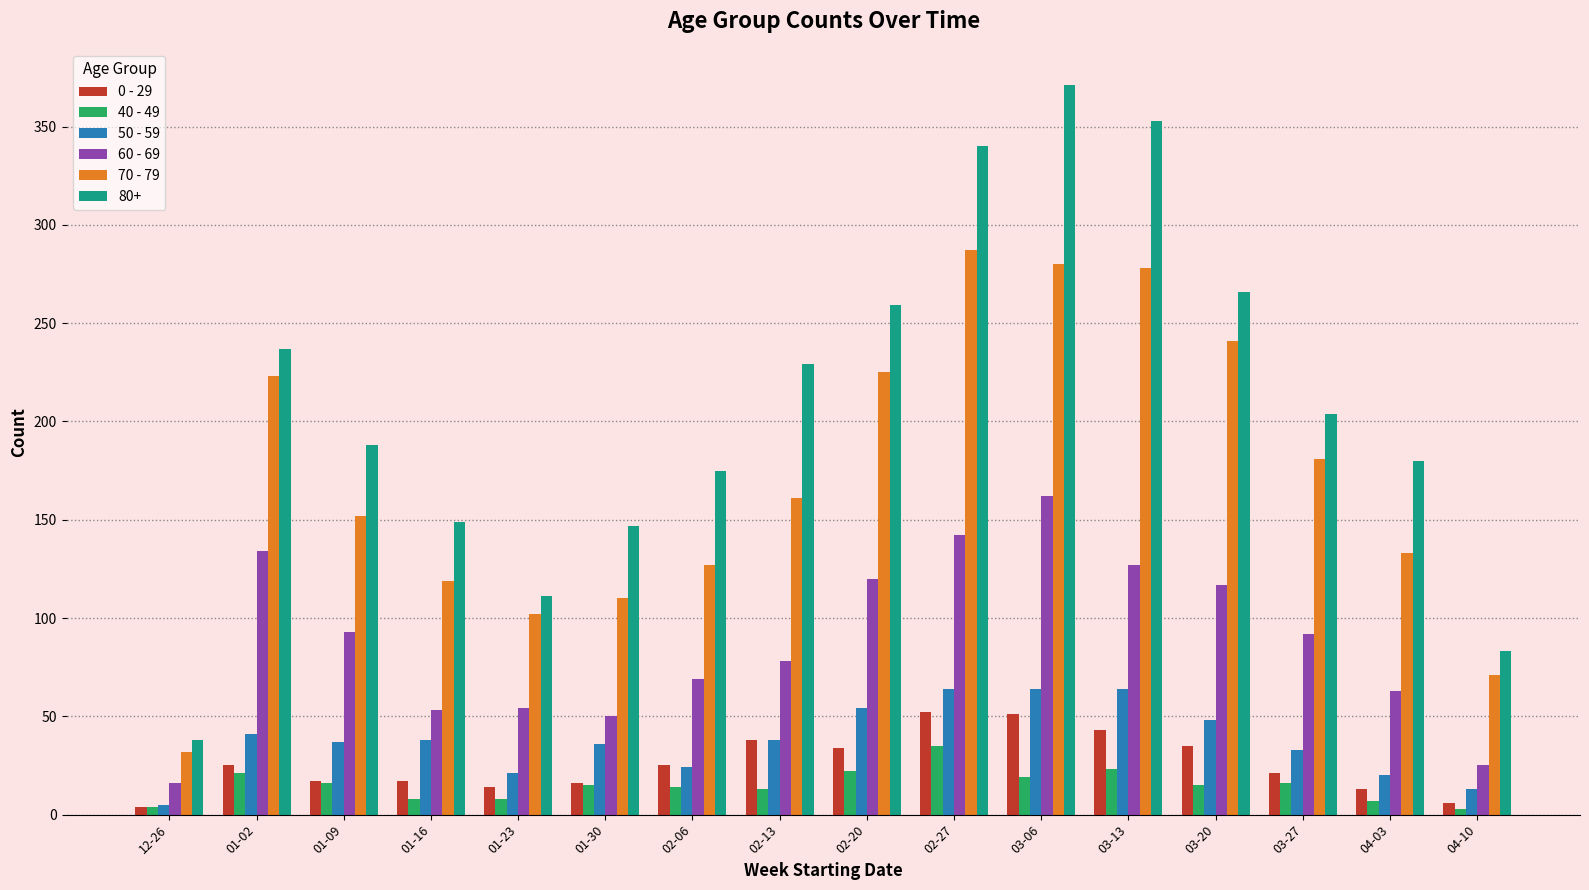

Where does the 60 - 69 series first go above 92?

01-02